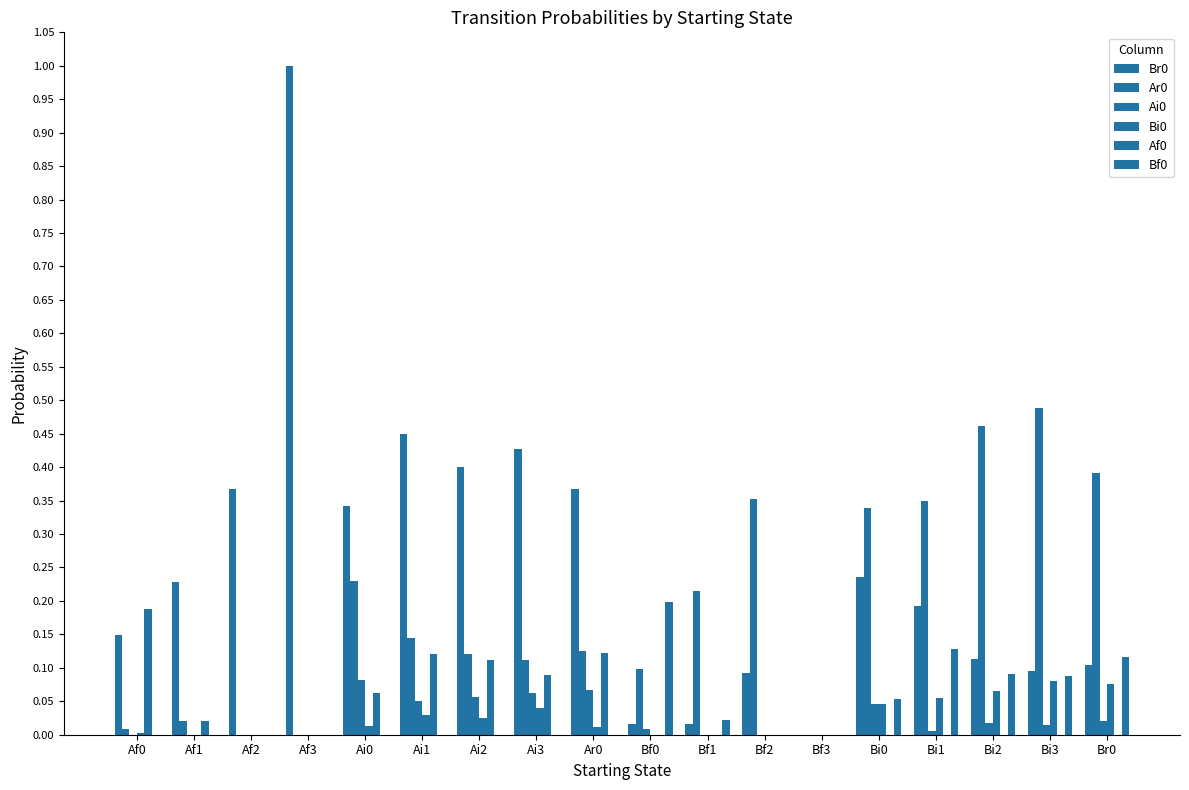

Is the value of Ai0 at Br0 greater than the value of Ar0 at Bf1?

No